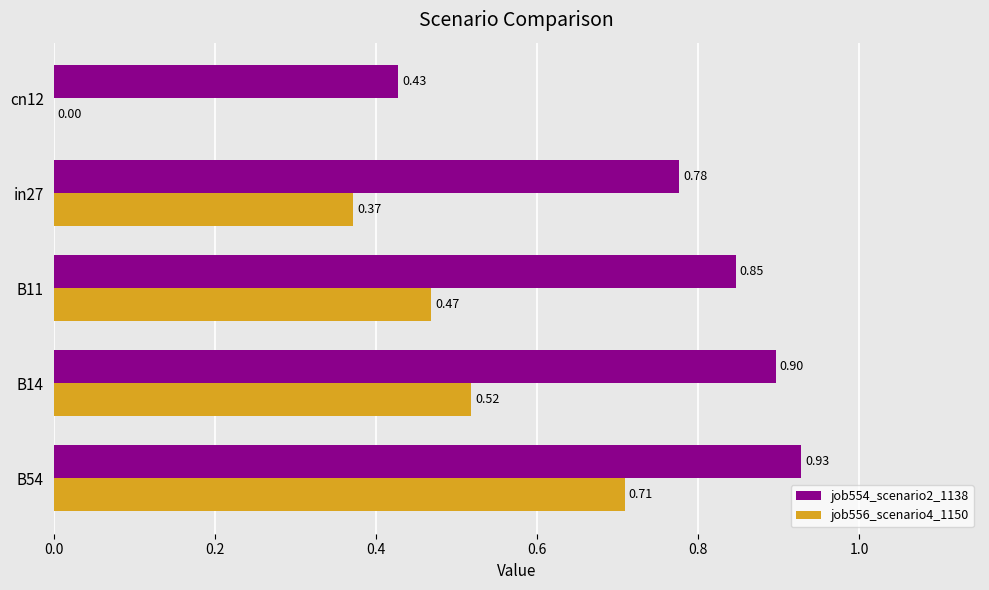

What is the sum of all job554_scenario2_1138 values?

3.9